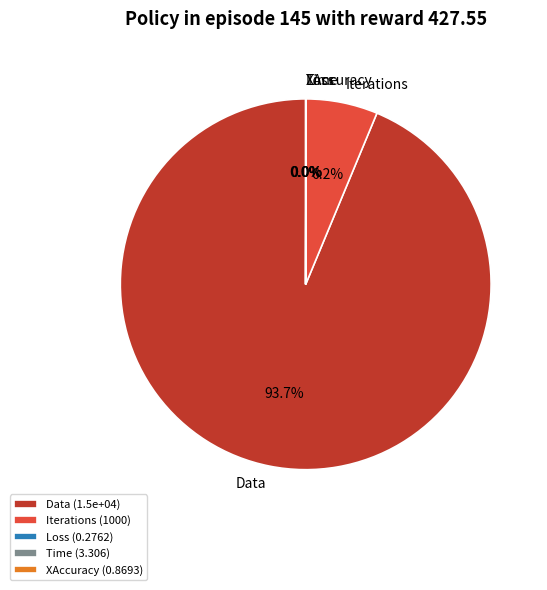

Combined, what portion of the pie is Iterations and Data?

100.0%